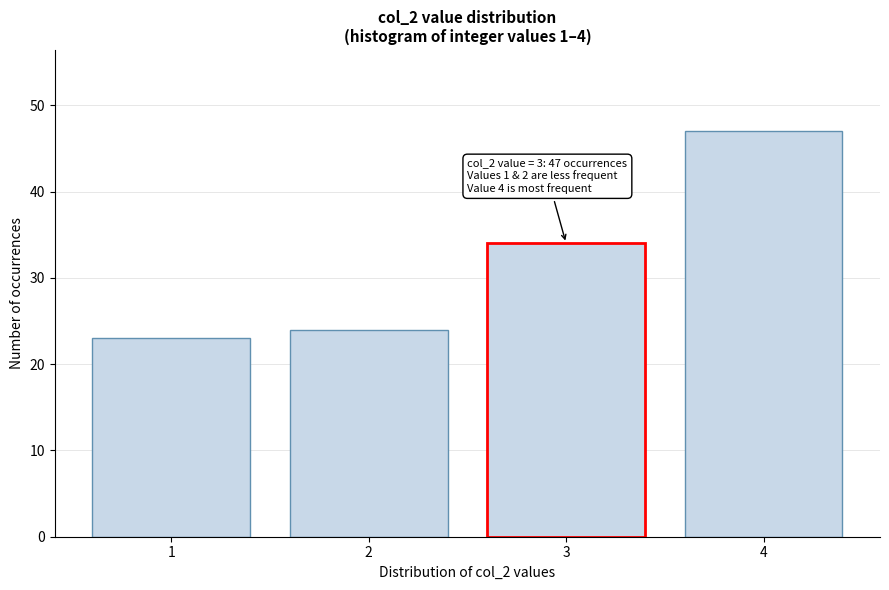

Reading left to right, what are all the values shown in this chart?

1=23	2=24	3=34	4=47